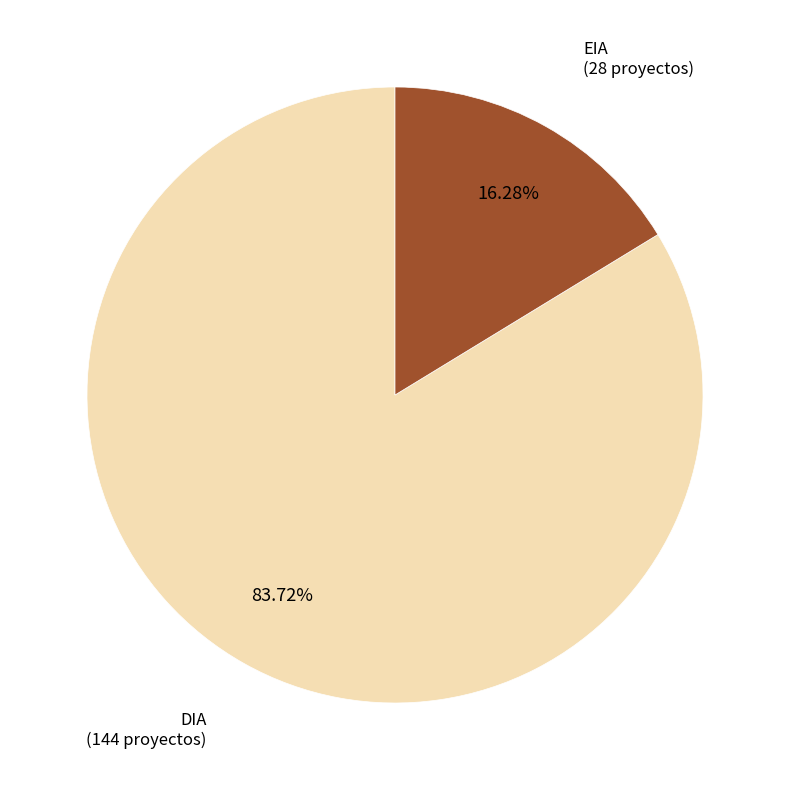

The EIA slice represents 22% of the pie. True or false?

False